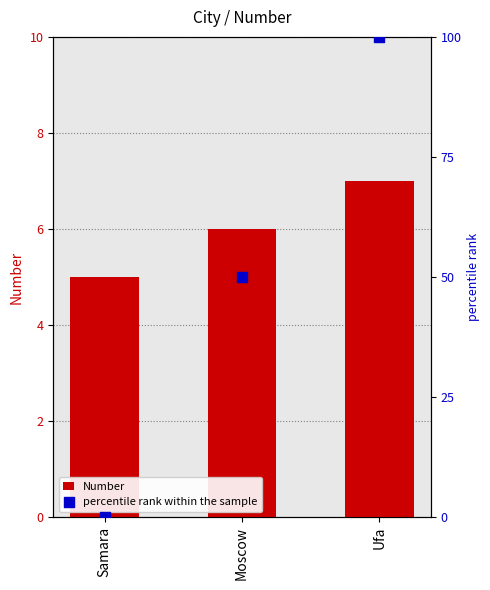

What are all the series names shown in the legend?

Number, percentile rank within the sample